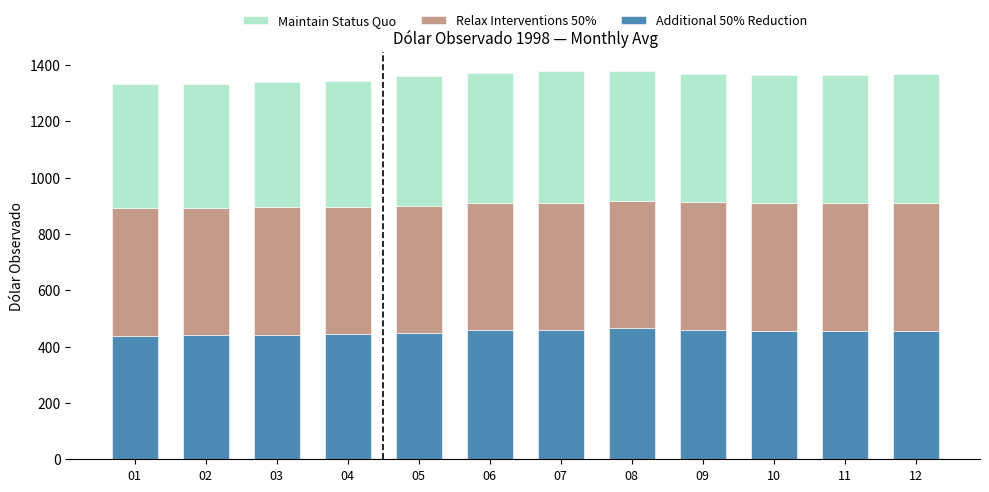

What is the difference between the Additional 50% Reduction values at 08 and 11?

11.0